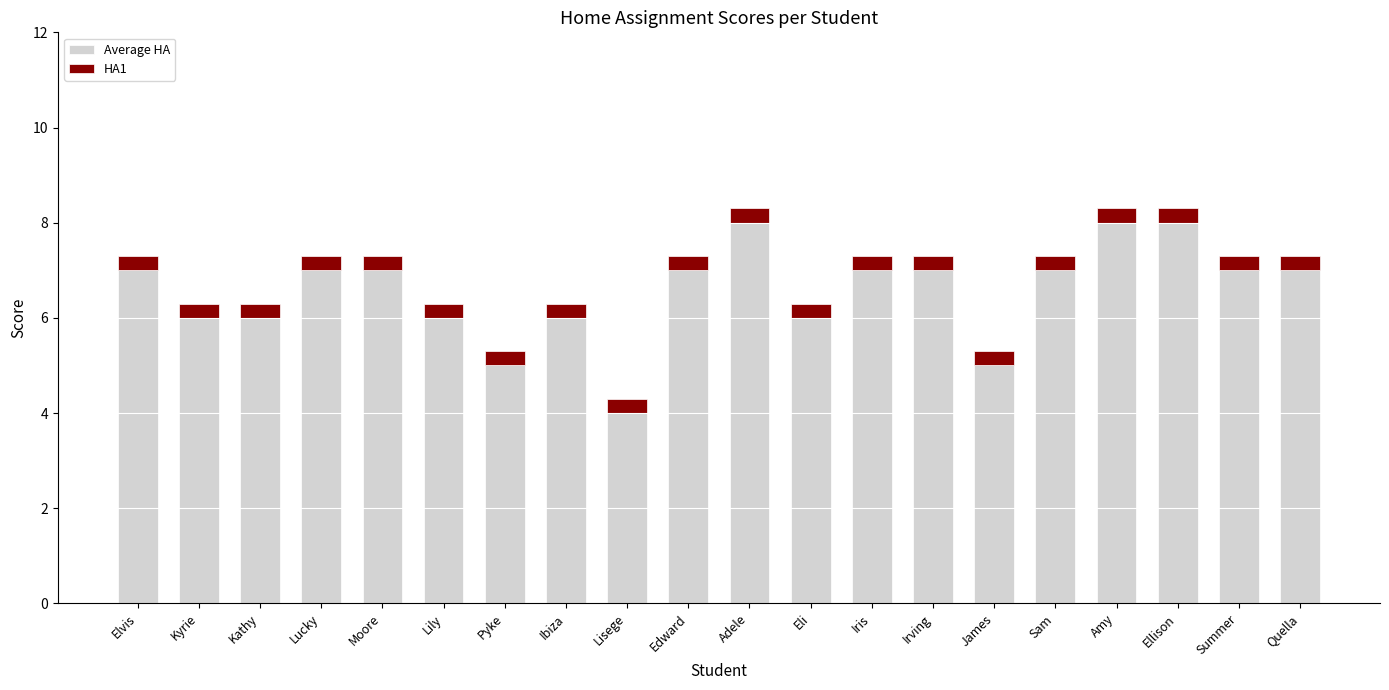

What is the difference between the second highest and minimum values in the Average HA series?

4.0